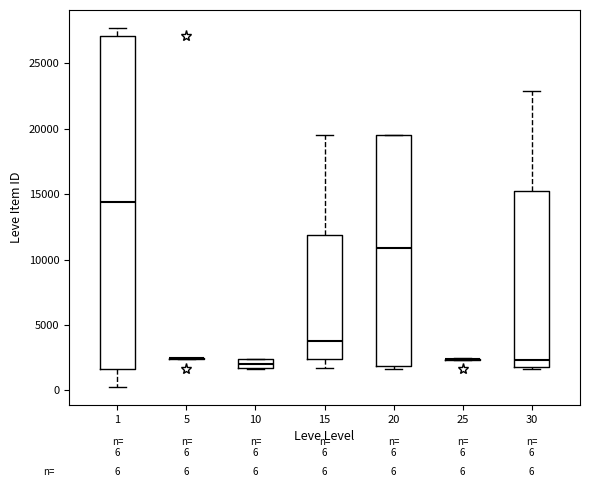

Which box is the tallest, from its lower edge to its upper edge?

1